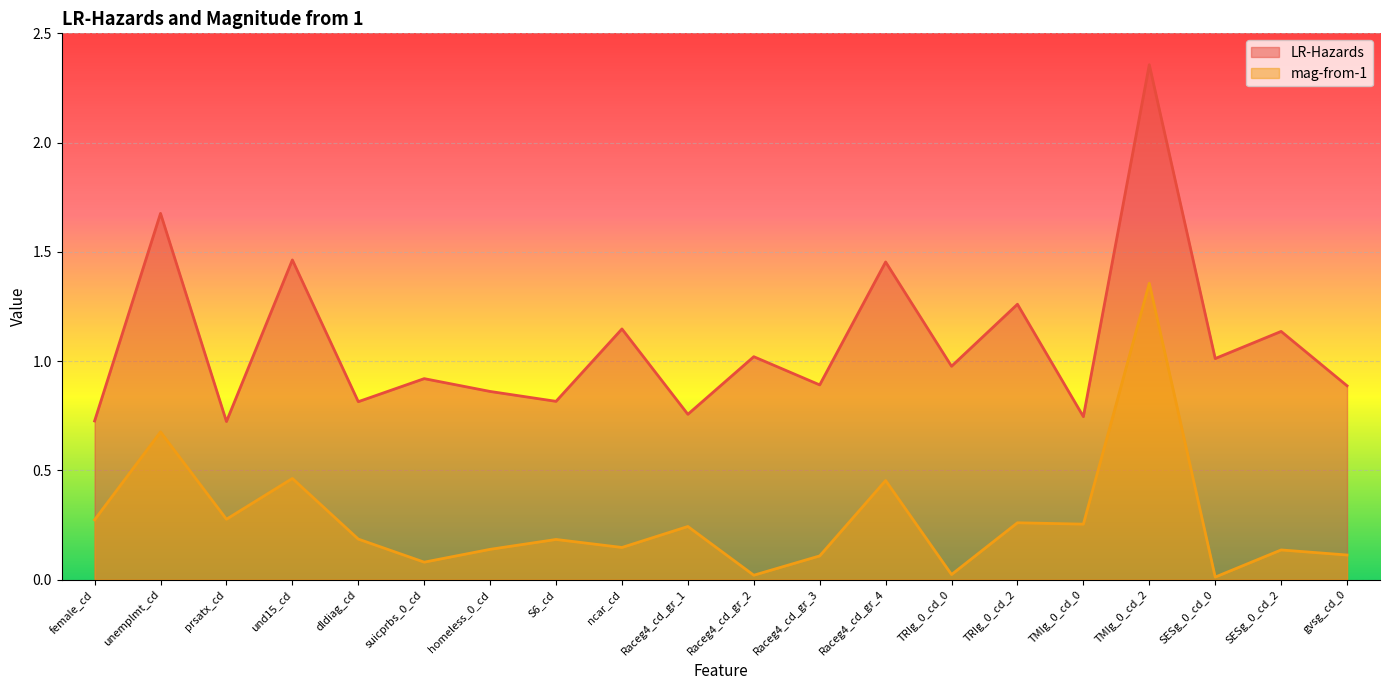

The value of LR-Hazards at TRIg_0_cd_2 is 1.3. True or false?

True